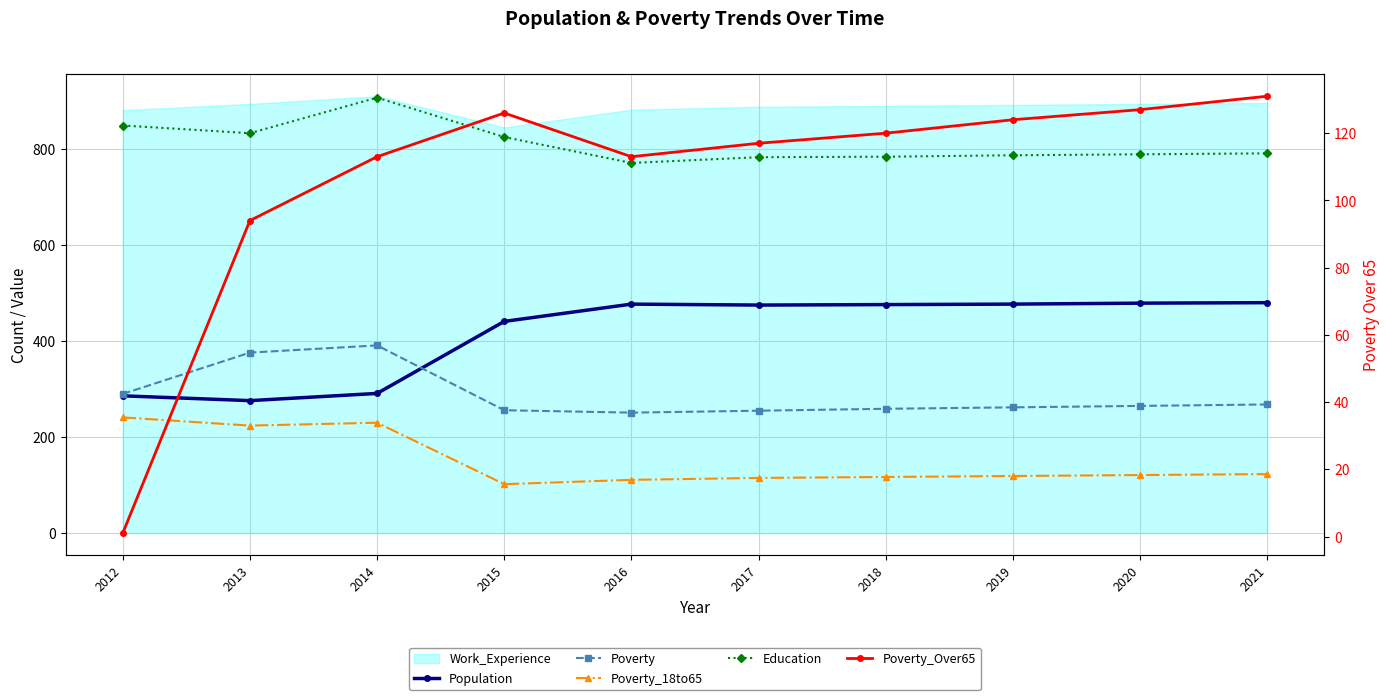

Which has a higher value, 2017 or 2014?

2017